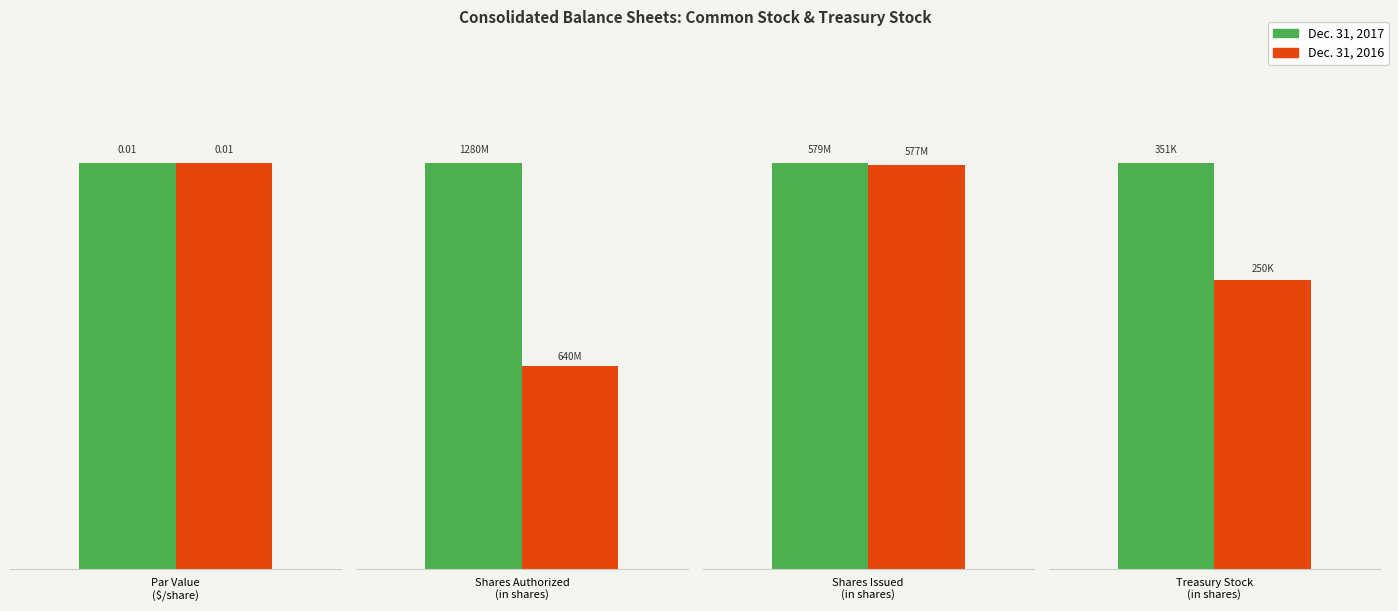

Does the chart contain stacked bars?

No